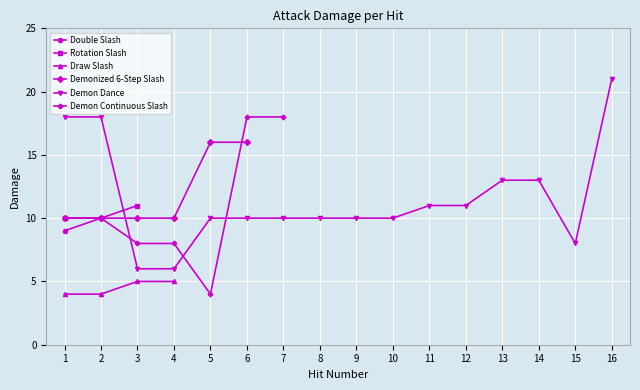

What are all the series names shown in the legend?

Double Slash, Rotation Slash, Draw Slash, Demonized 6-Step Slash, Demon Dance, Demon Continuous Slash